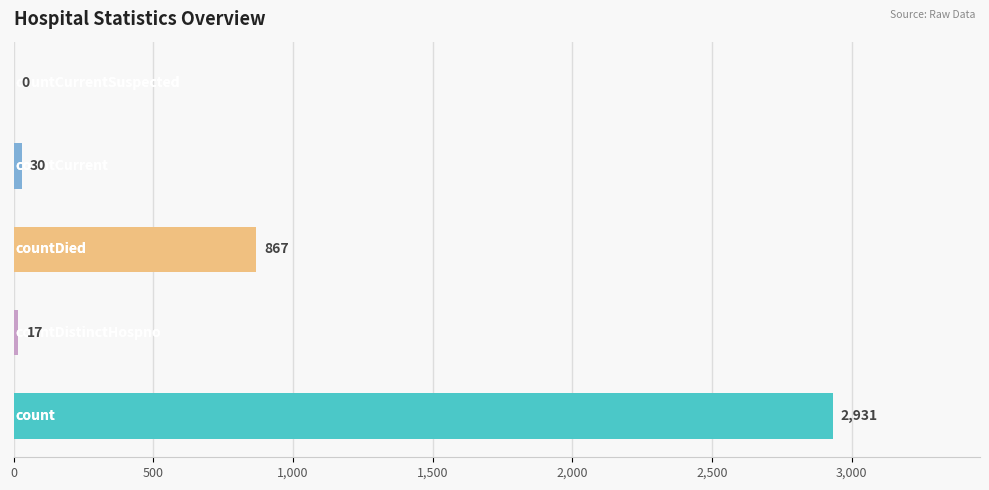

What is the maximum value shown in the chart?

2931